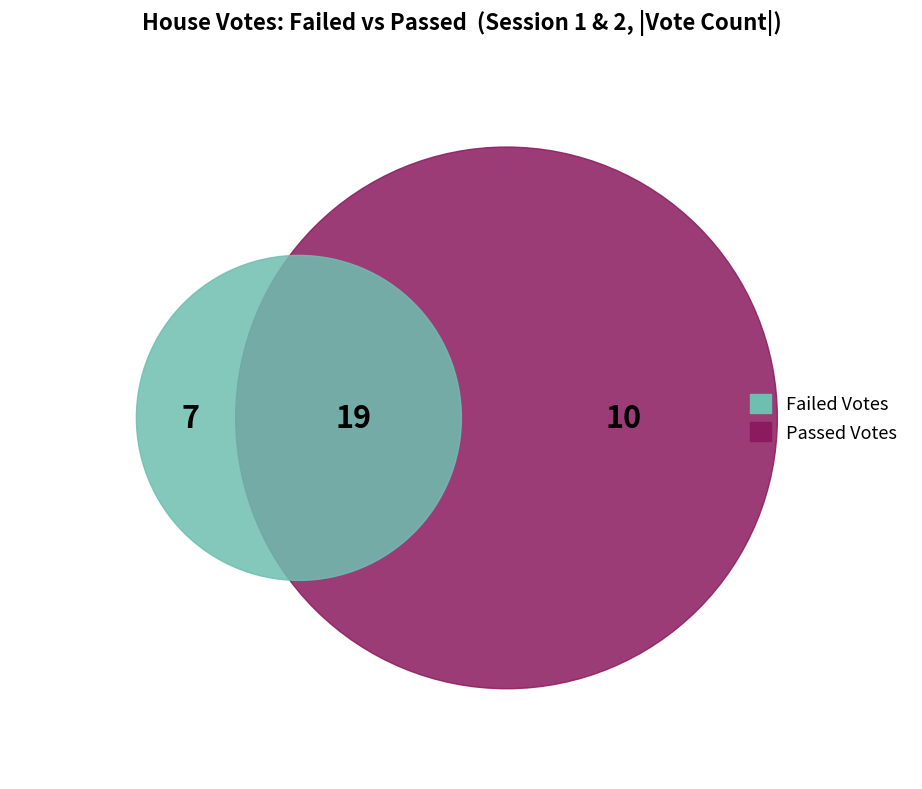

Which slice is the largest?

Passed